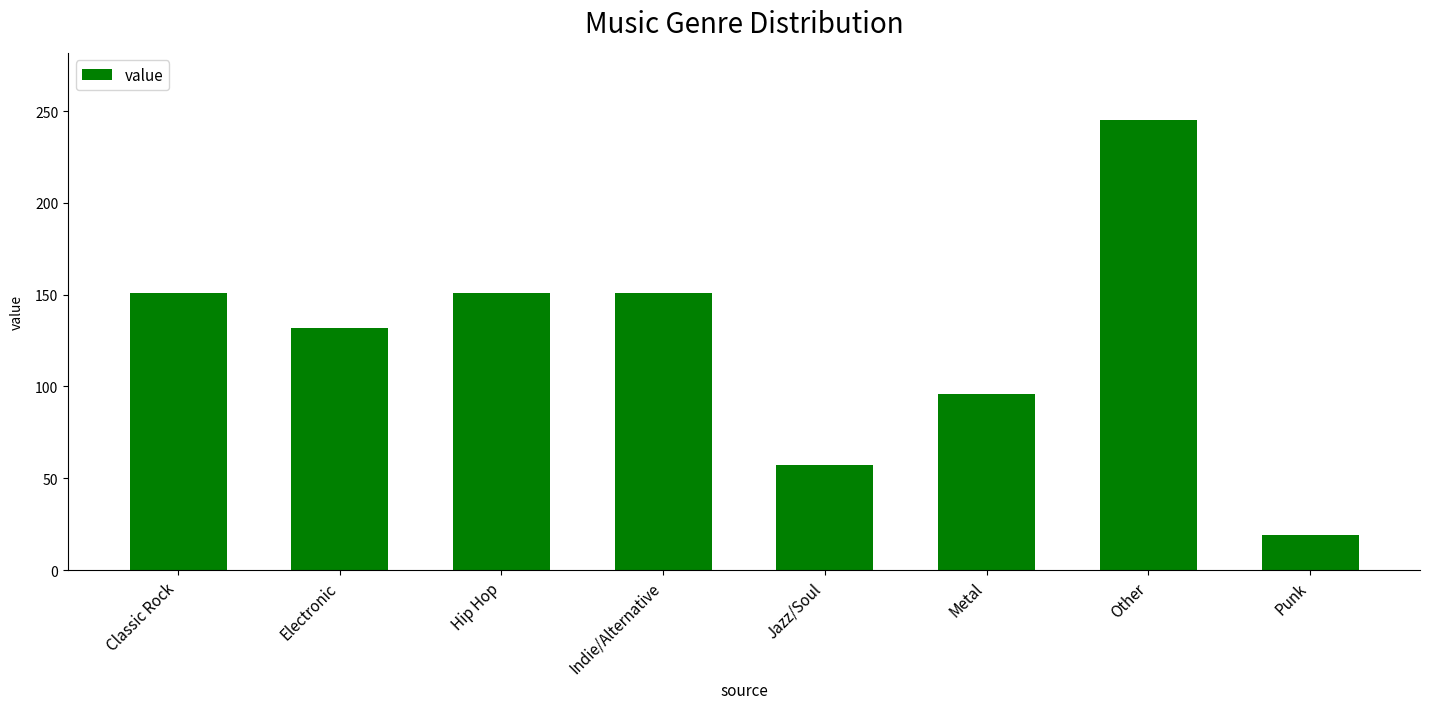

True or false: the data shows 19 at Punk.

True